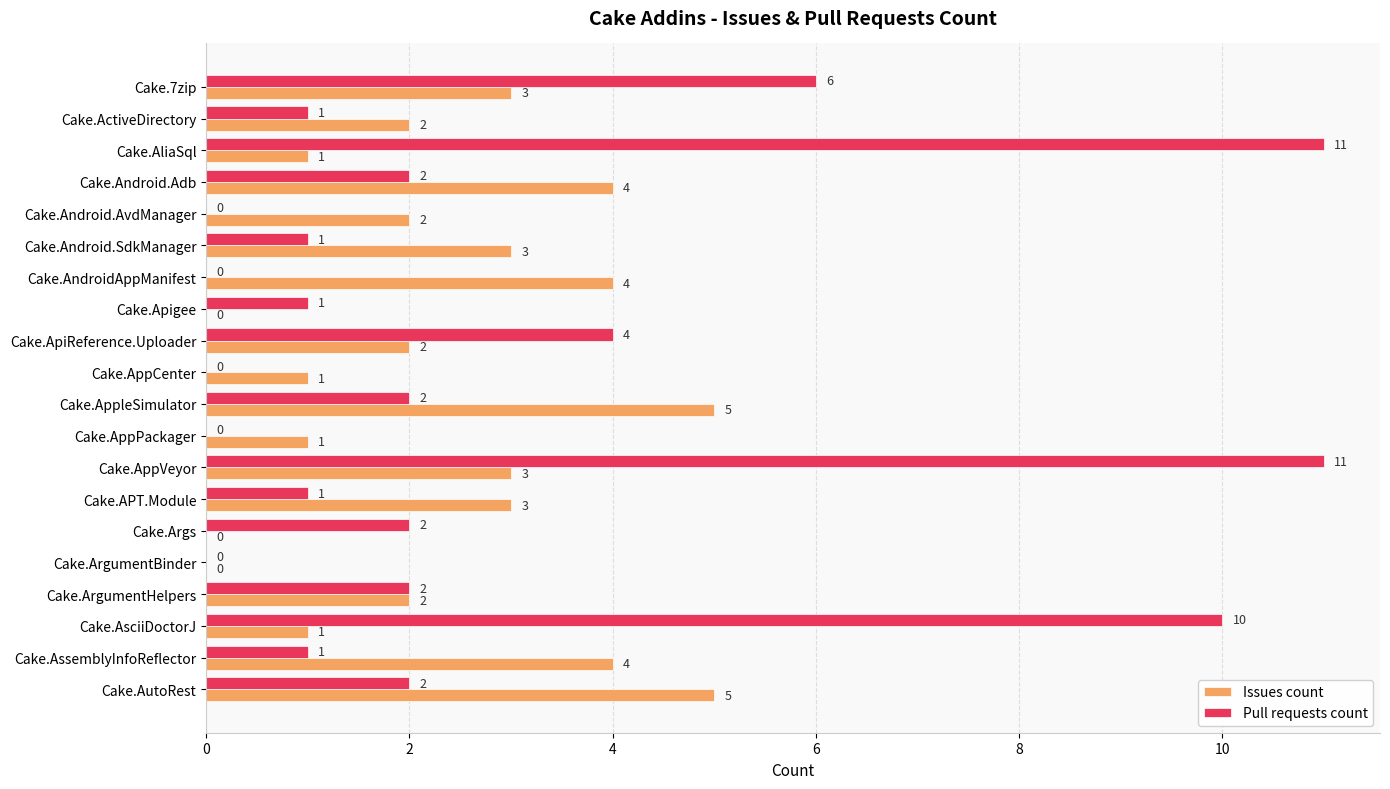

What is the average value of the Pull requests count series?

3